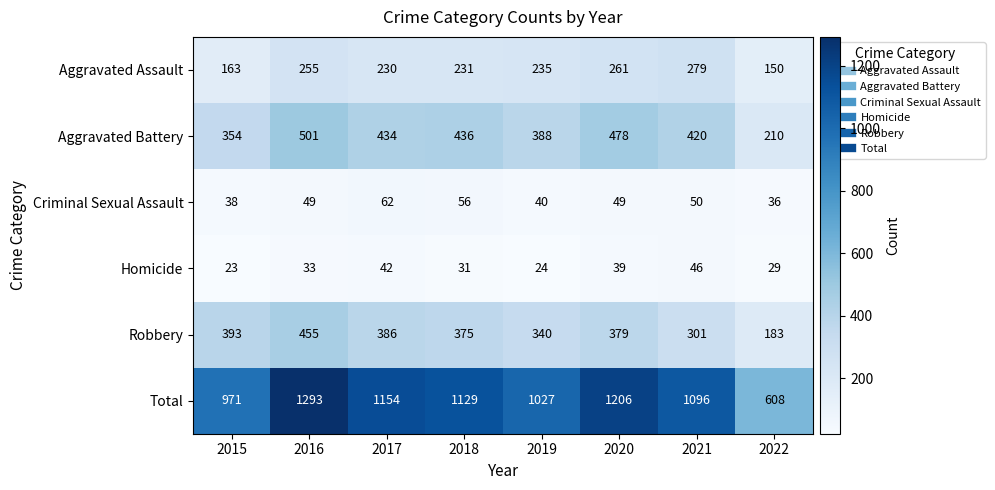

The value of Criminal Sexual Assault at 2022 is 20. True or false?

False